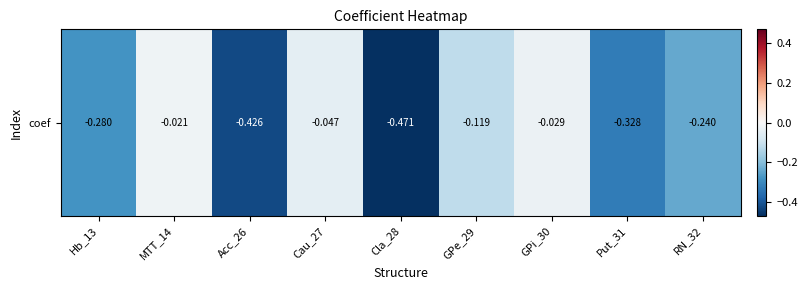

The chart shows a value of -0.1 at GPe_29. True or false?

True